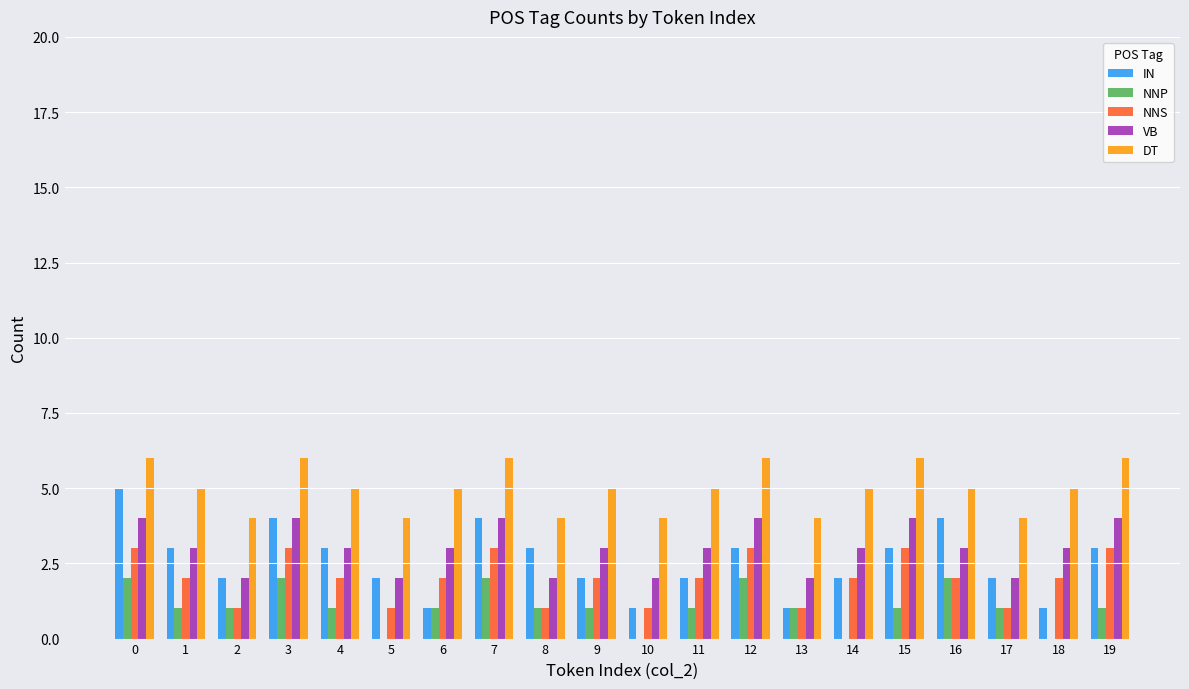

Reading left to right, extract all data points from this chart.

IN: 5	3	2	4	3	2	1	4	3	2	1	2	3	1	2	3	4	2	1	3
NNP: 2	1	1	2	1	0	1	2	1	1	0	1	2	1	0	1	2	1	0	1
NNS: 3	2	1	3	2	1	2	3	1	2	1	2	3	1	2	3	2	1	2	3
VB: 4	3	2	4	3	2	3	4	2	3	2	3	4	2	3	4	3	2	3	4
DT: 6	5	4	6	5	4	5	6	4	5	4	5	6	4	5	6	5	4	5	6